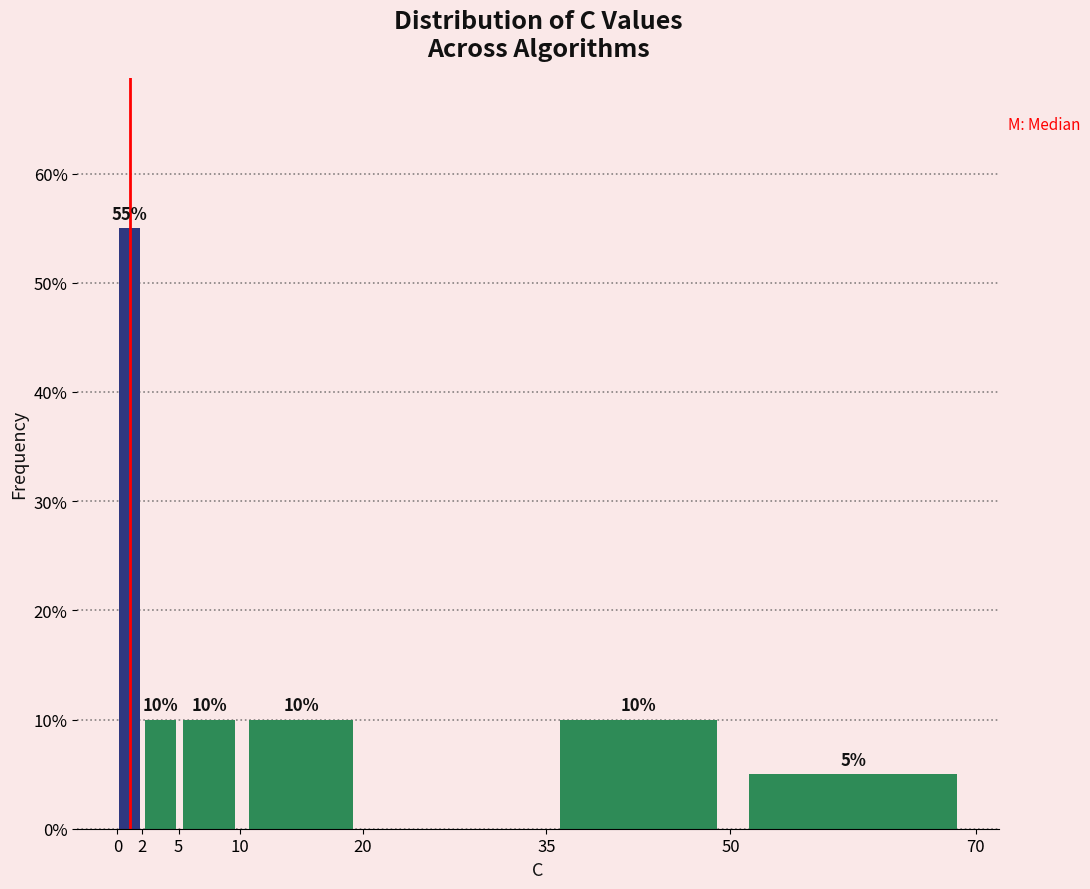

Over which range of the x-axis is the bar tallest?

0 to 2